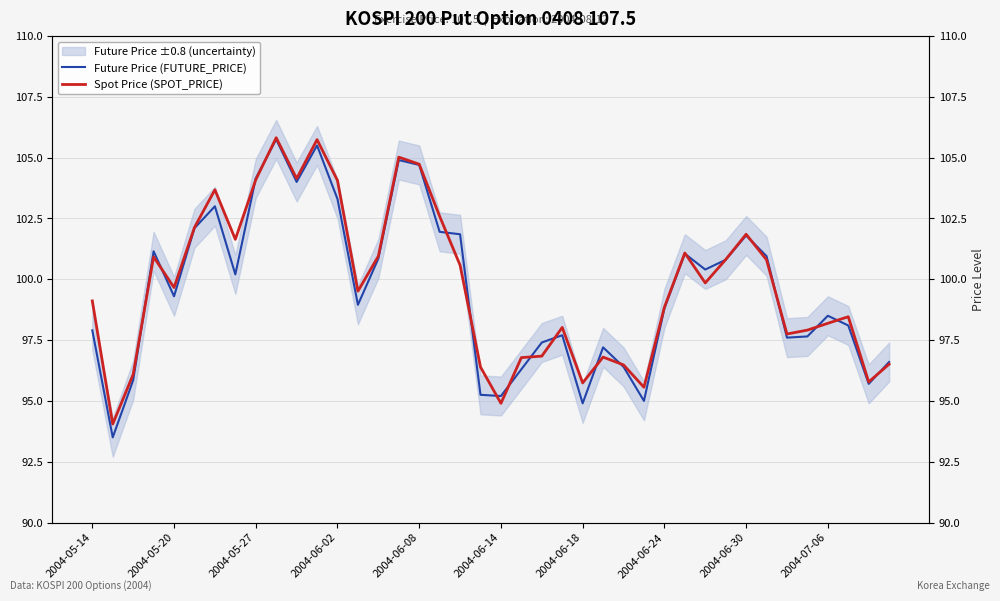

What is the average value of the Spot Price (SPOT_PRICE) series?

99.7